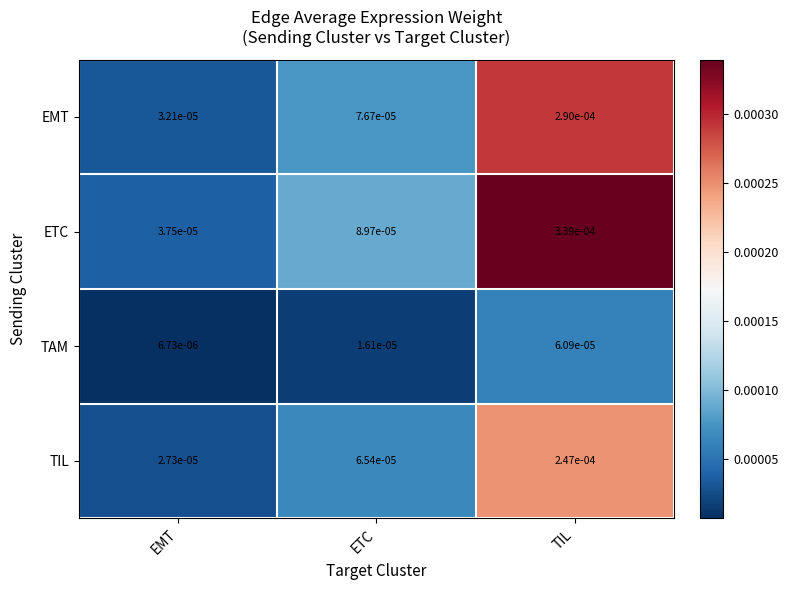

Rank the series by their average value, from highest to lowest.

ETC, EMT, TIL, TAM